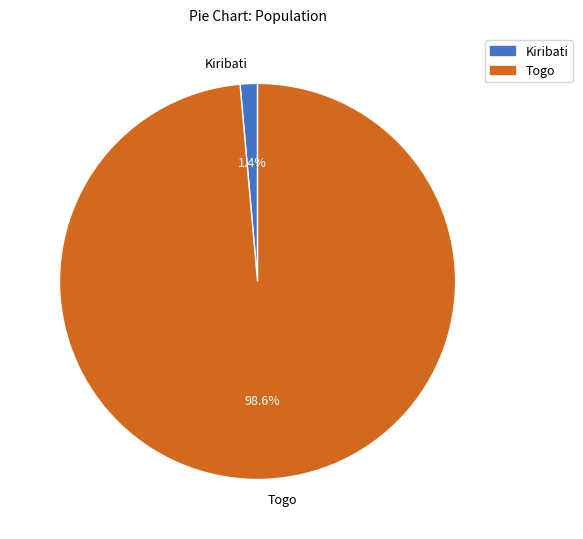

True or false: Togo accounts for 89% of the total.

False